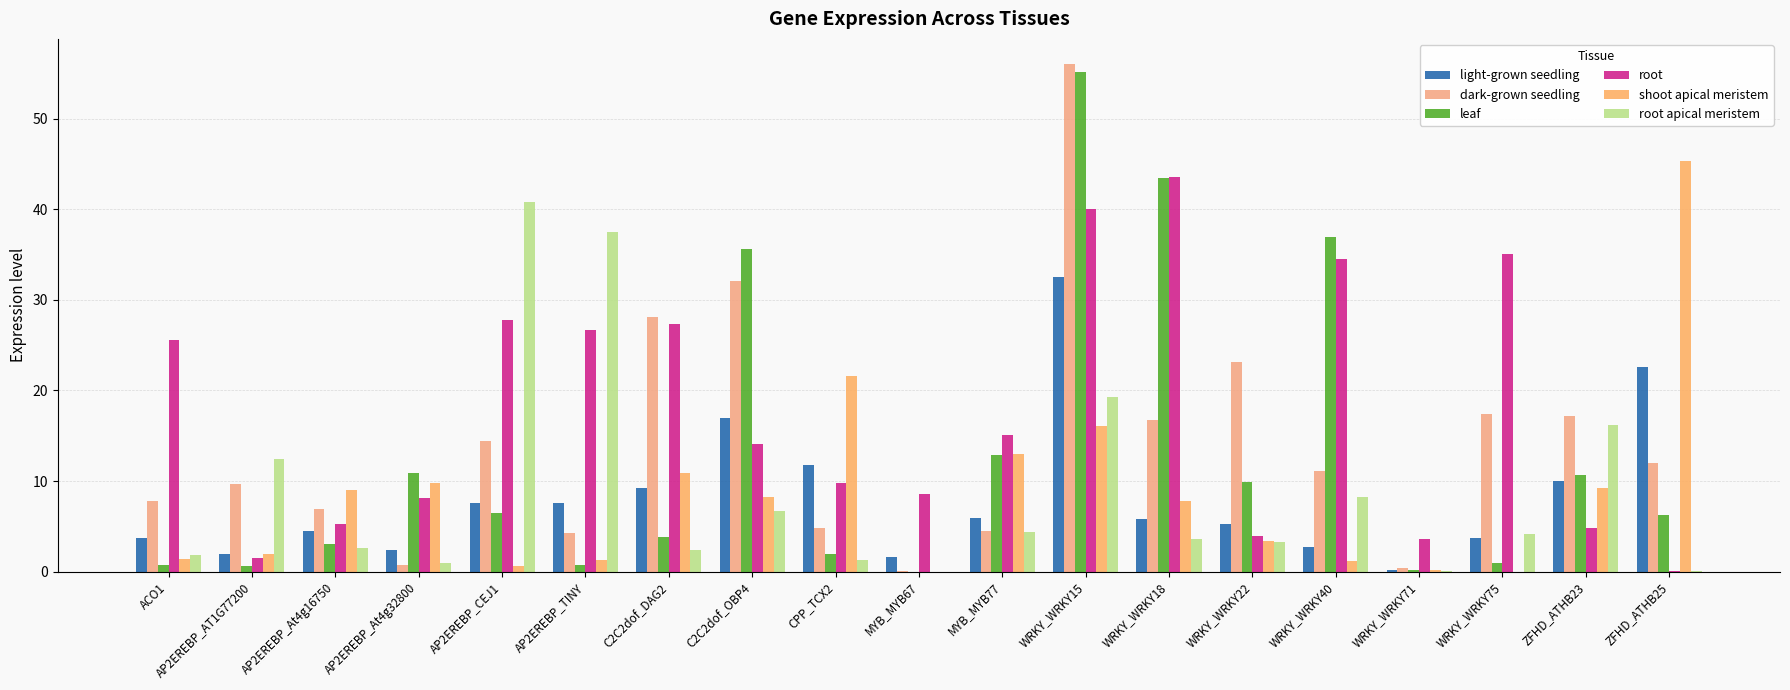

Are the bars horizontal?

No